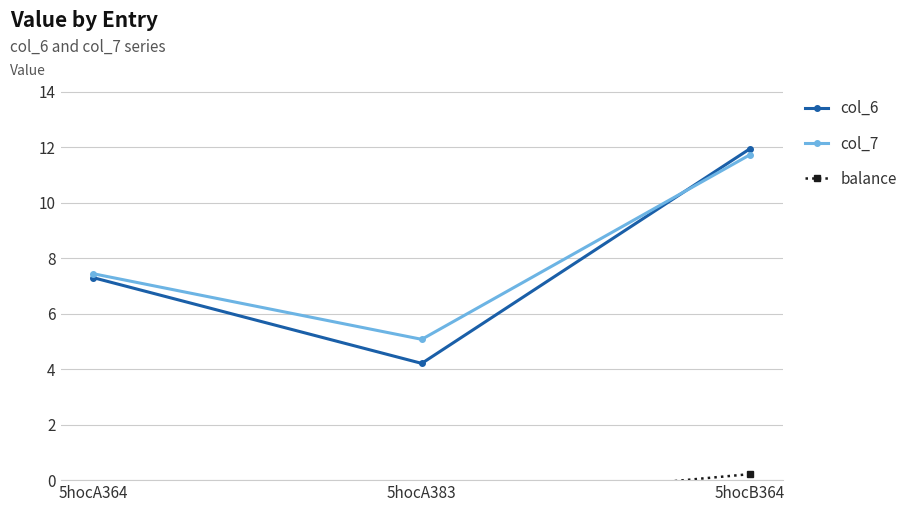

The balance series shows -0.9 at 5hocA383. True or false?

True